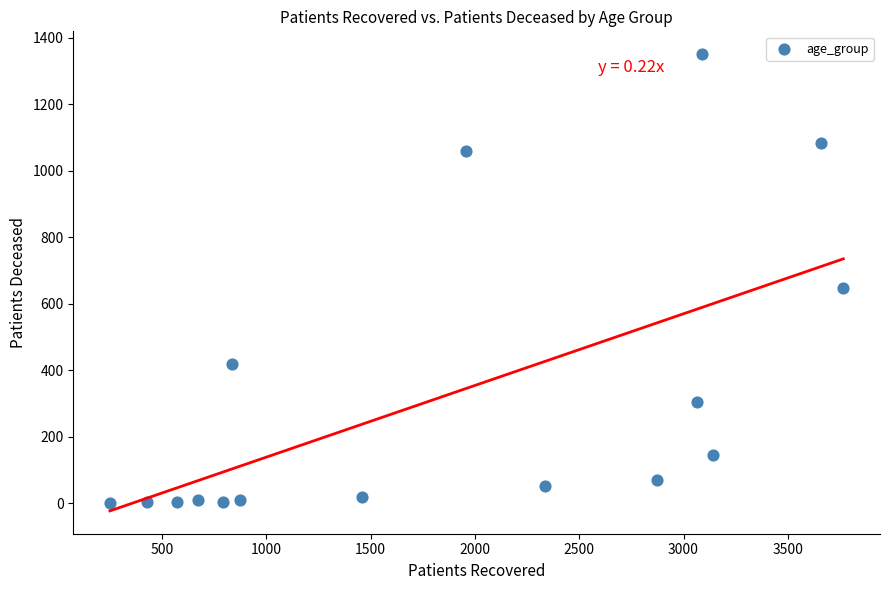

What Y value in the scatter plot is closest to 675?

648